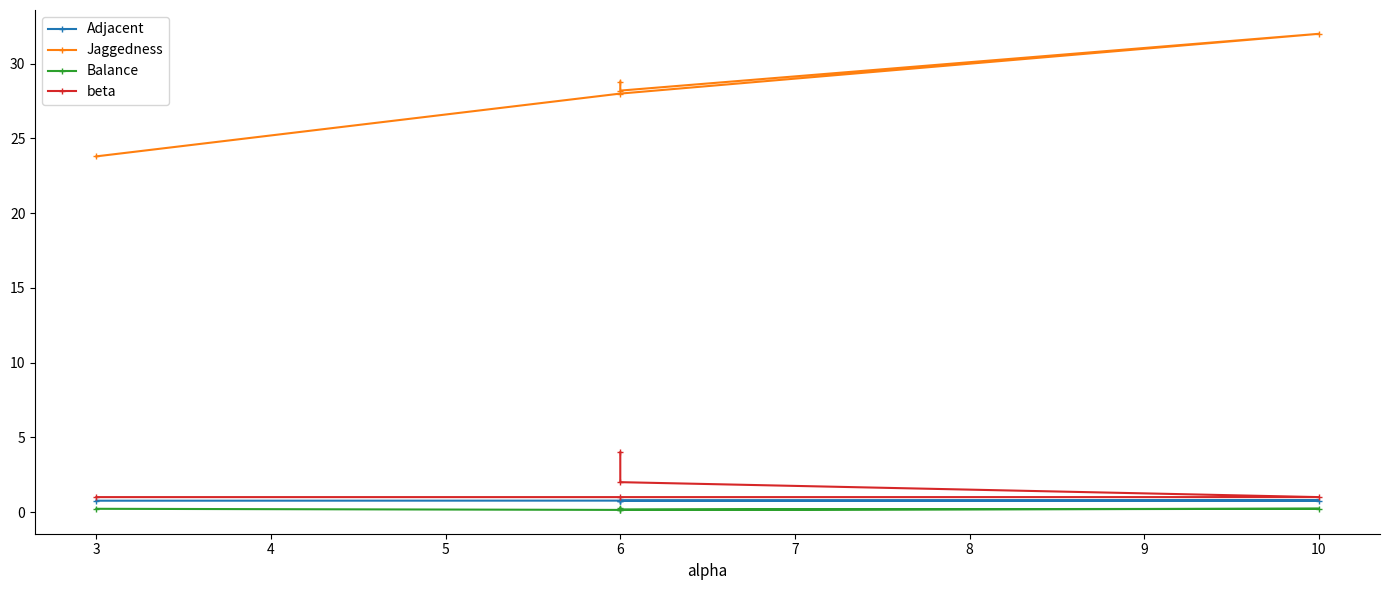

How many lines are shown in the chart?

4